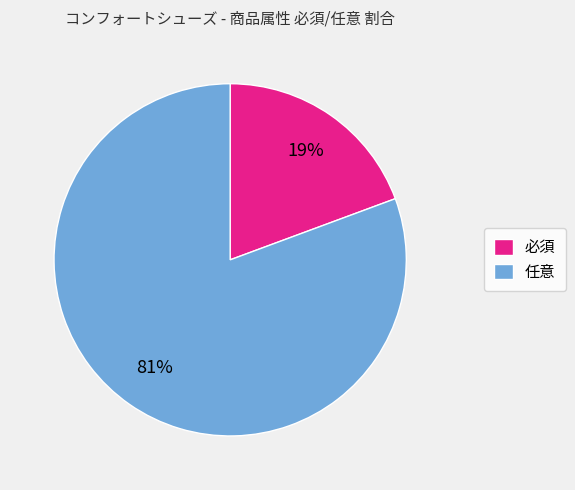

How many slices are in this pie chart?

2